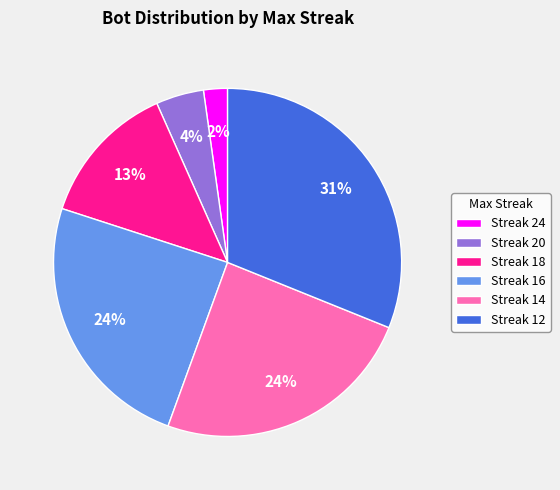

Does Streak 18 account for over 50% of the chart?

No